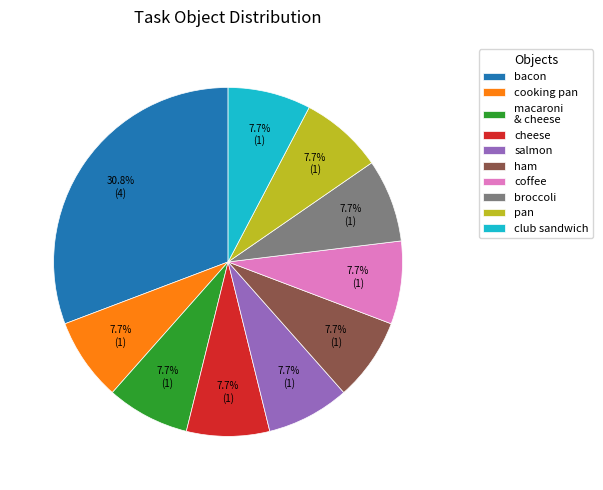

How many slices are in this pie chart?

10